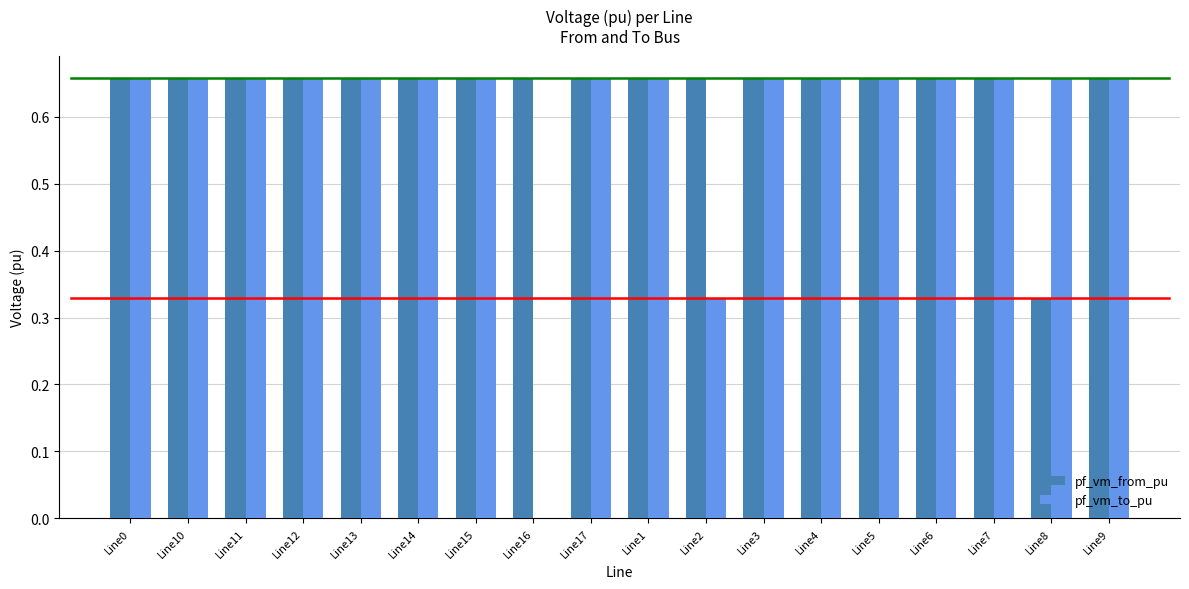

Where is pf_vm_from_pu nearest to the value 0?

Line8